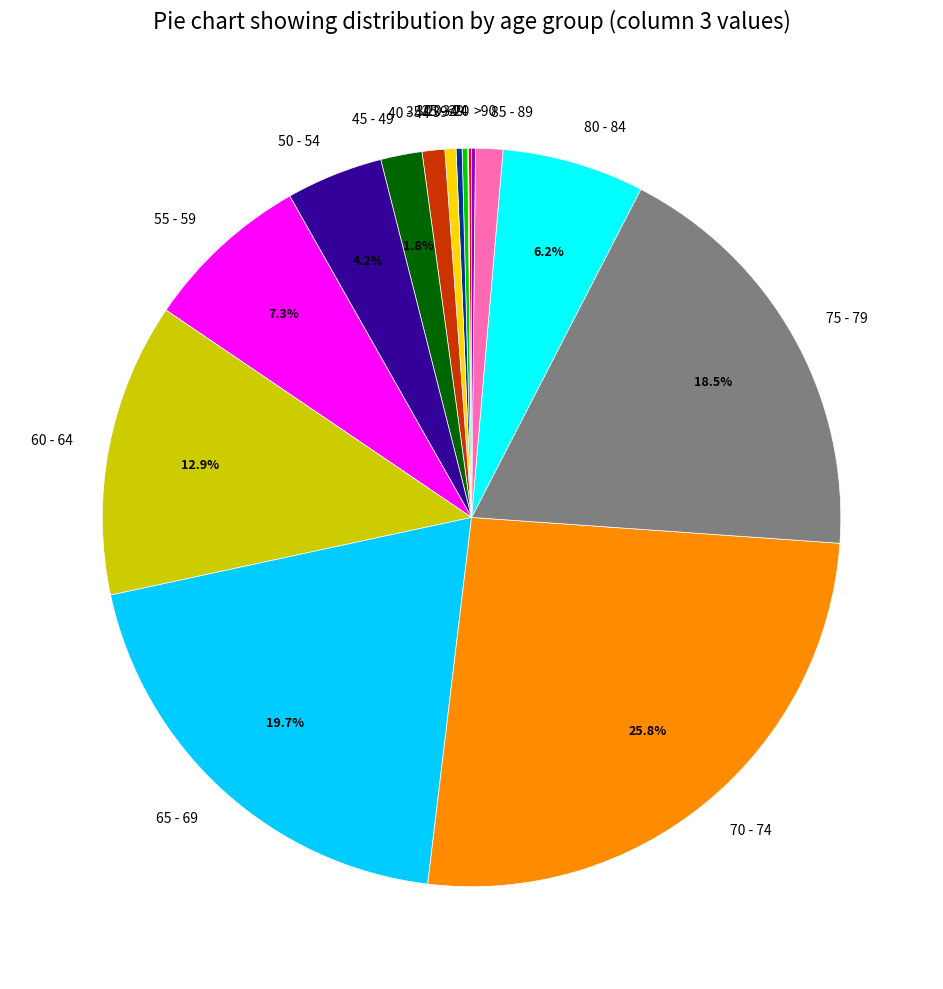

Is 35 - 39 the majority of the pie?

No